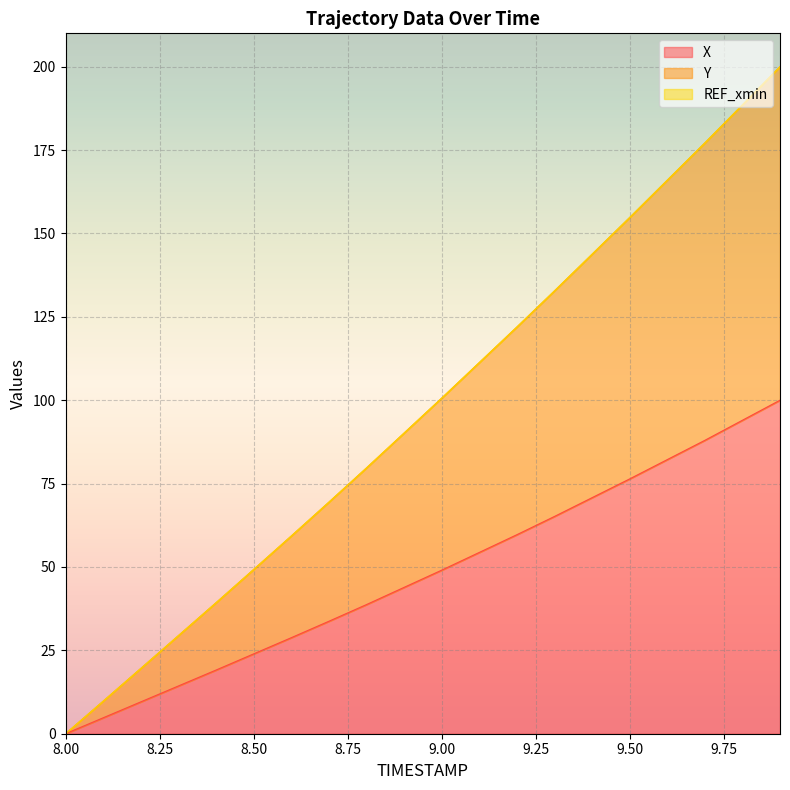

What is the value of the X point at the 11th from the left?

49.0